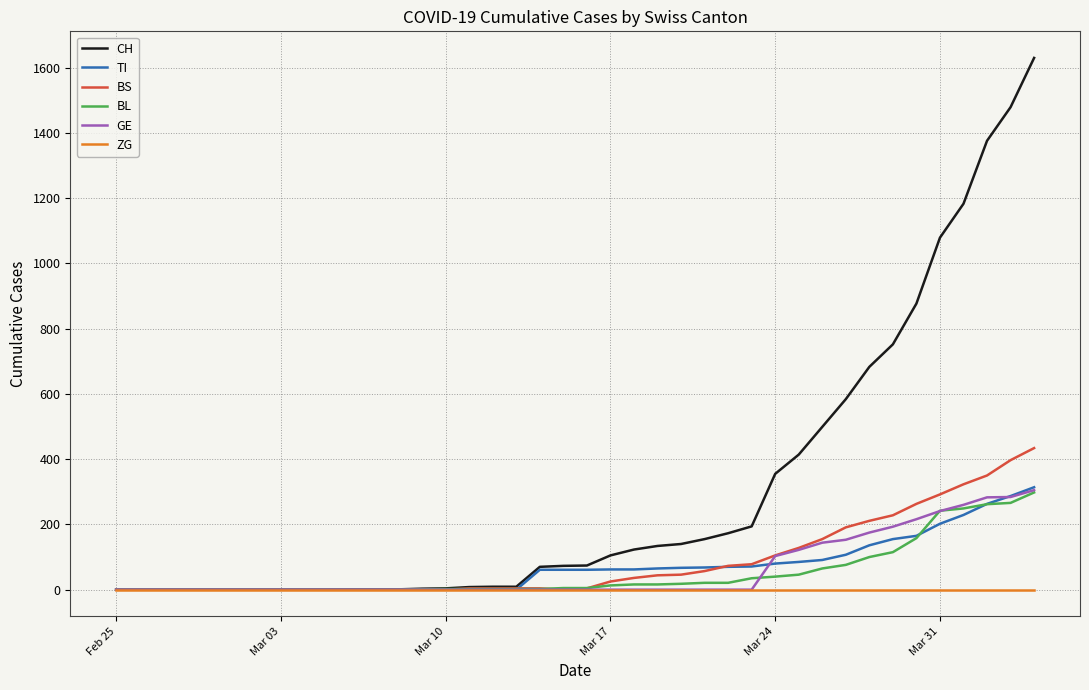

Which series has the largest range (max minus min)?

CH